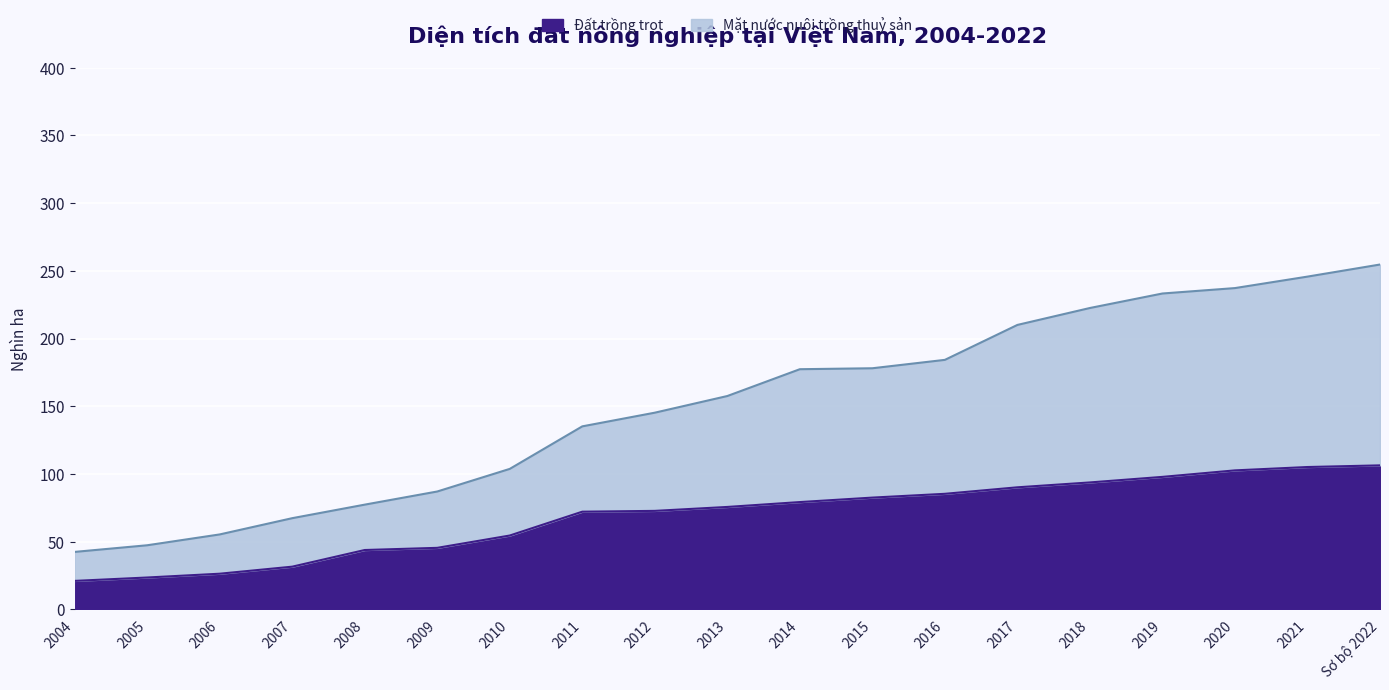

Which series has the largest total across all categories?

Mặt nước nuôi trồng thuỷ sản